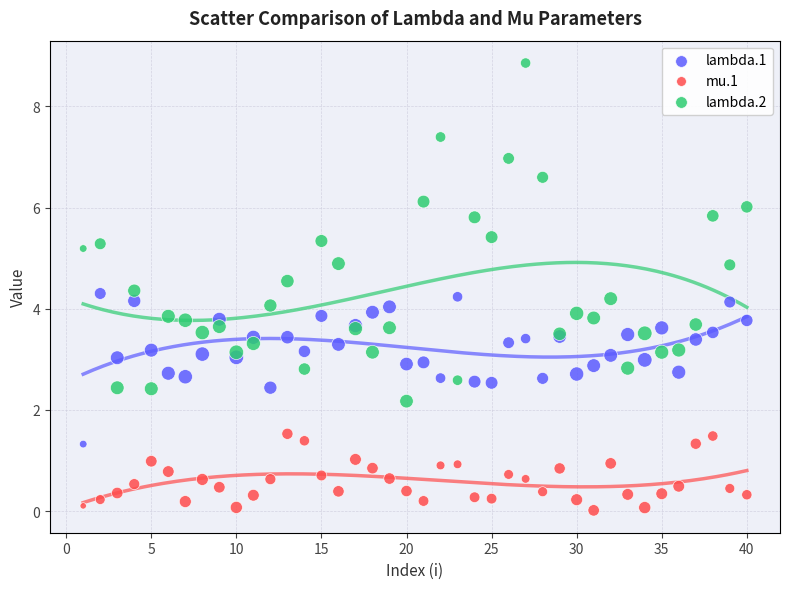

Which series contains the lowest Y value?

mu.1